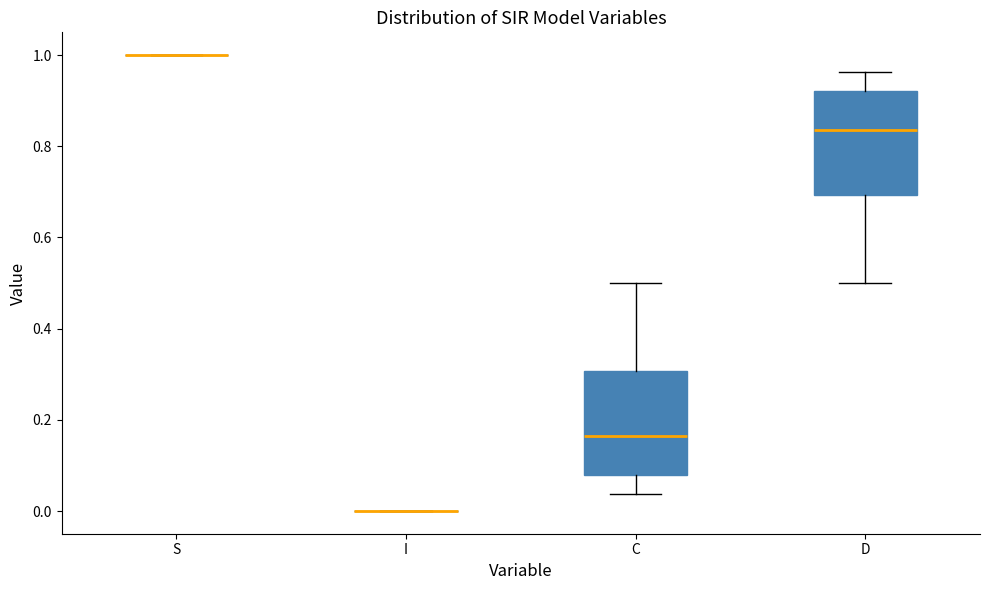

Where does the upper whisker of the box for D end on the y-axis? The values are not printed on the chart, so give them approximately, as read against the axis.

0.96